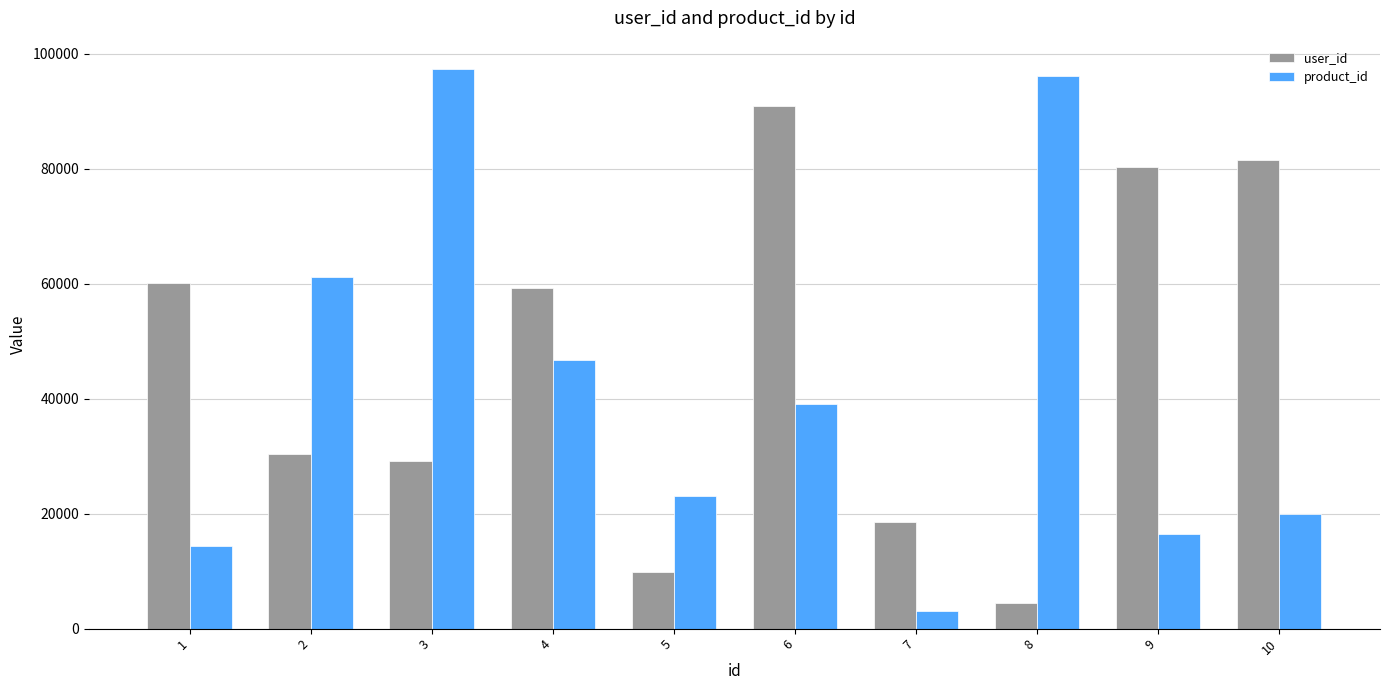

What is the average value of the user_id series?

46446